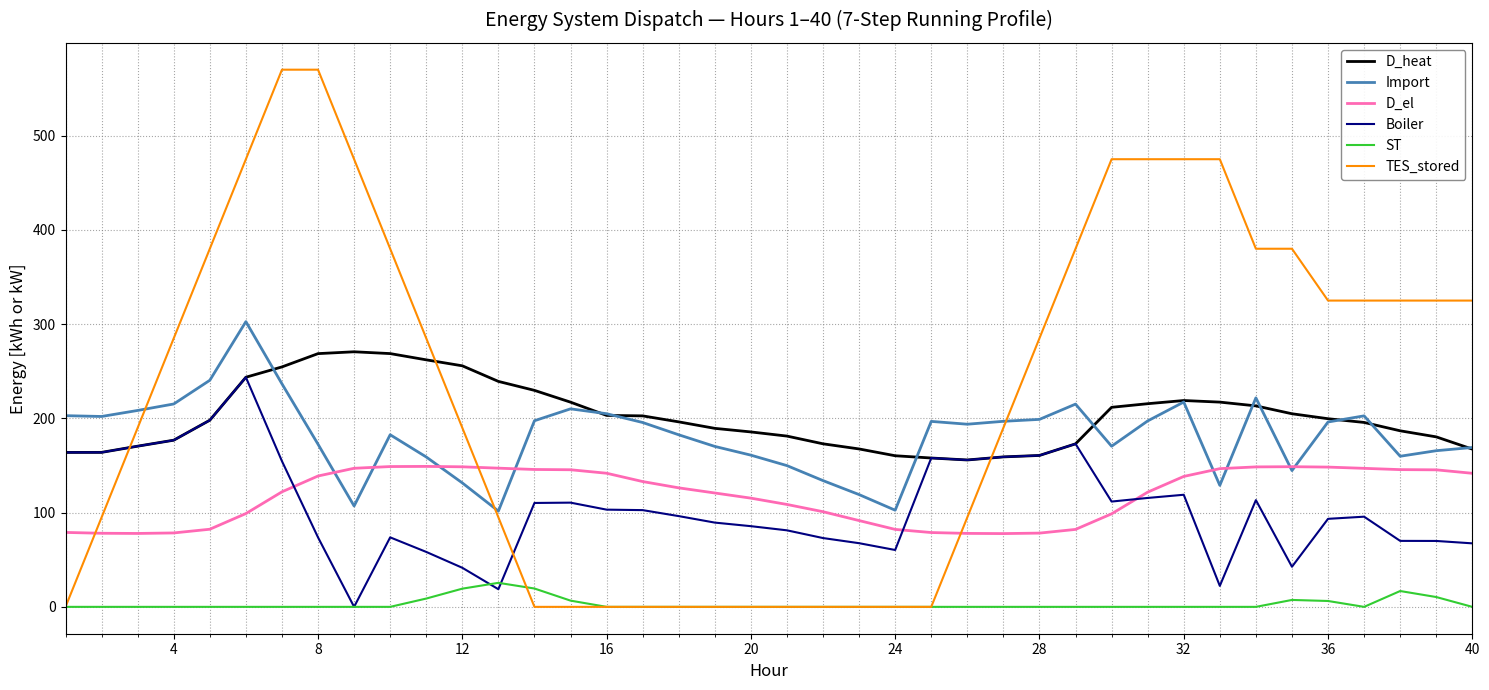

True or false: ST and D_el cross at least once.

False